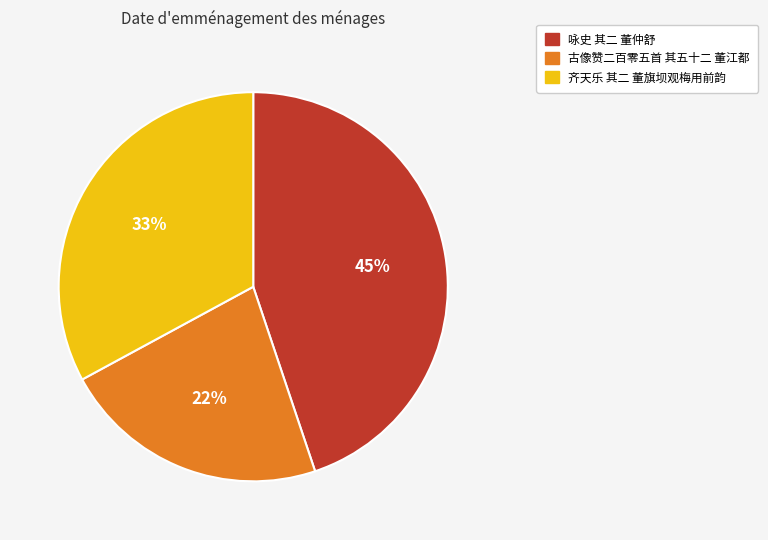

What percentage is the 古像赞二百零五首 其五十二 董江都 slice, to the nearest percent?

22%